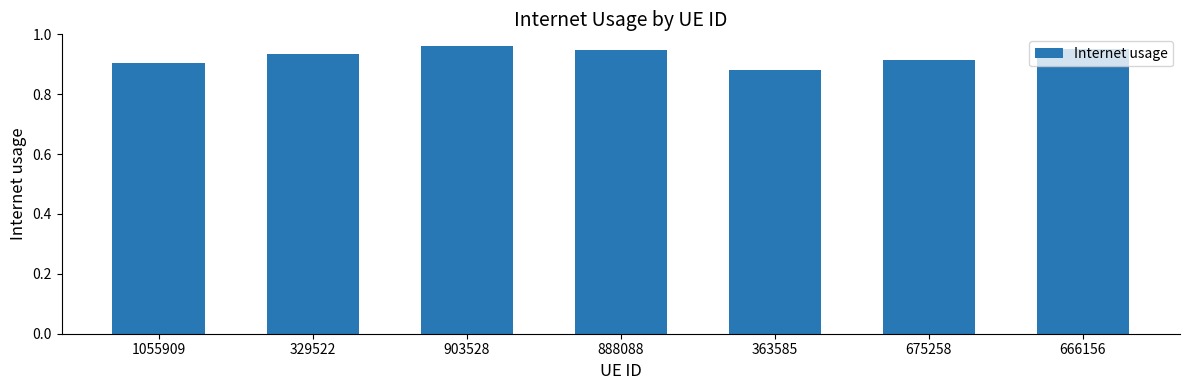

What is the sum of the values at 666156 and 675258?

1.9